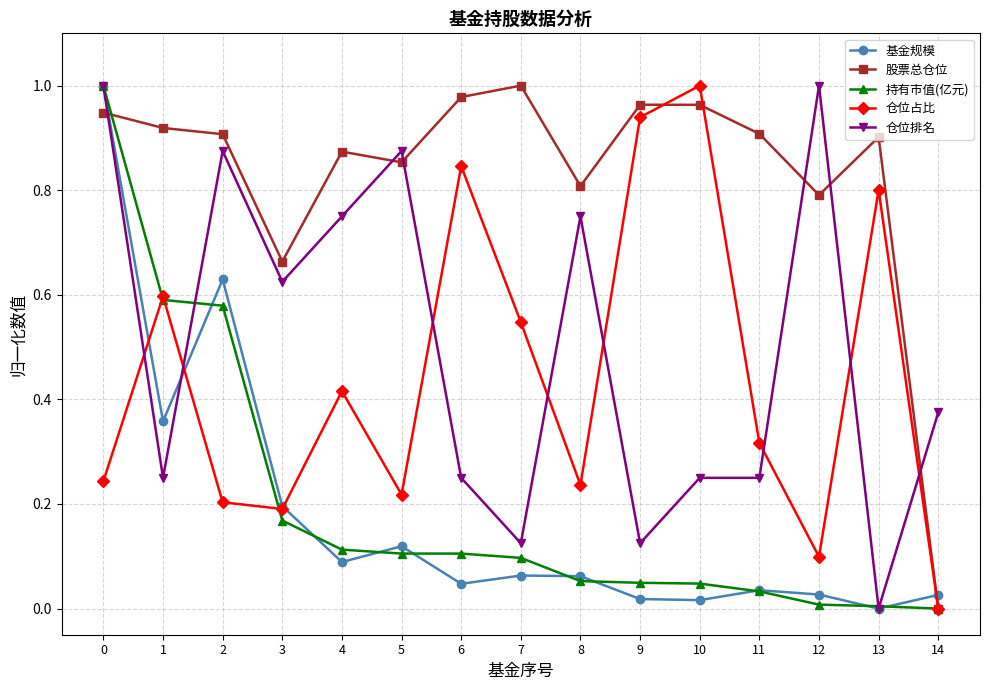

Which series has the largest total across all categories?

股票总仓位